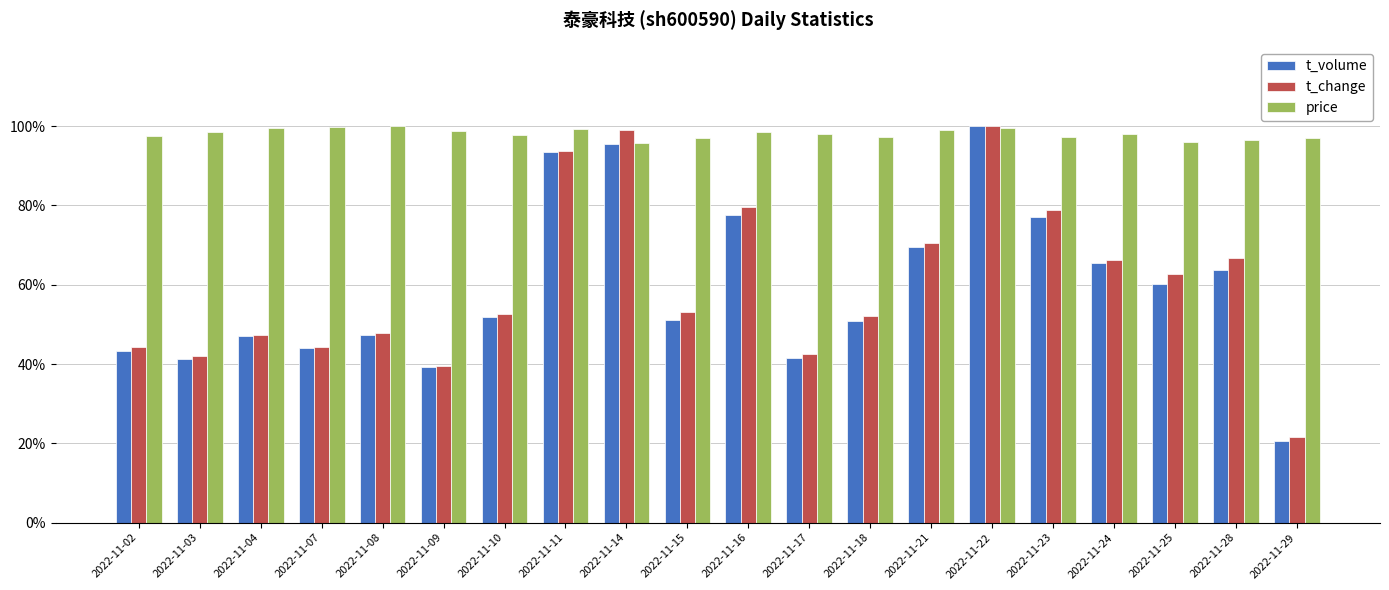

Rank the series by their maximum value, from lowest to highest.

t_volume, t_change, price